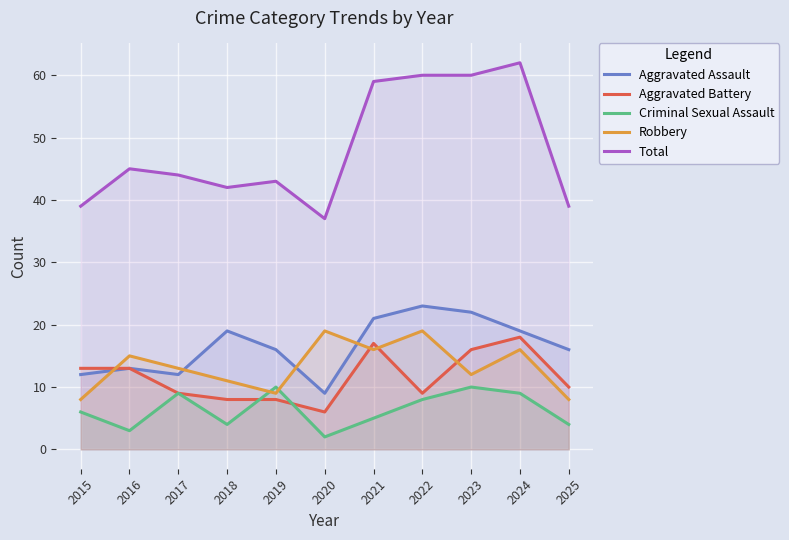

The Aggravated Battery series shows 10 at 2020. True or false?

False